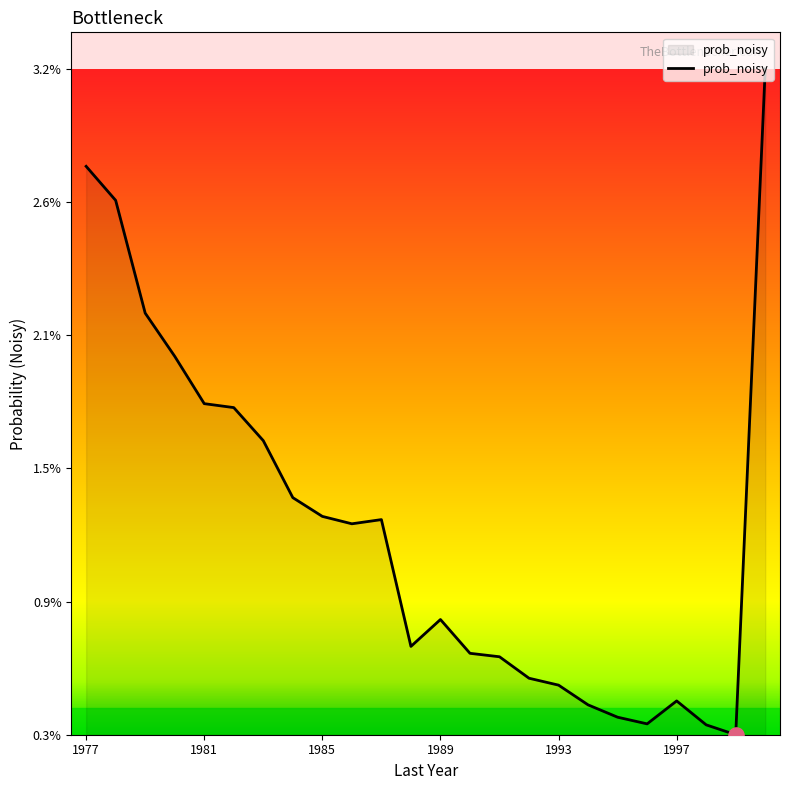

Does the chart have visible grid lines?

No